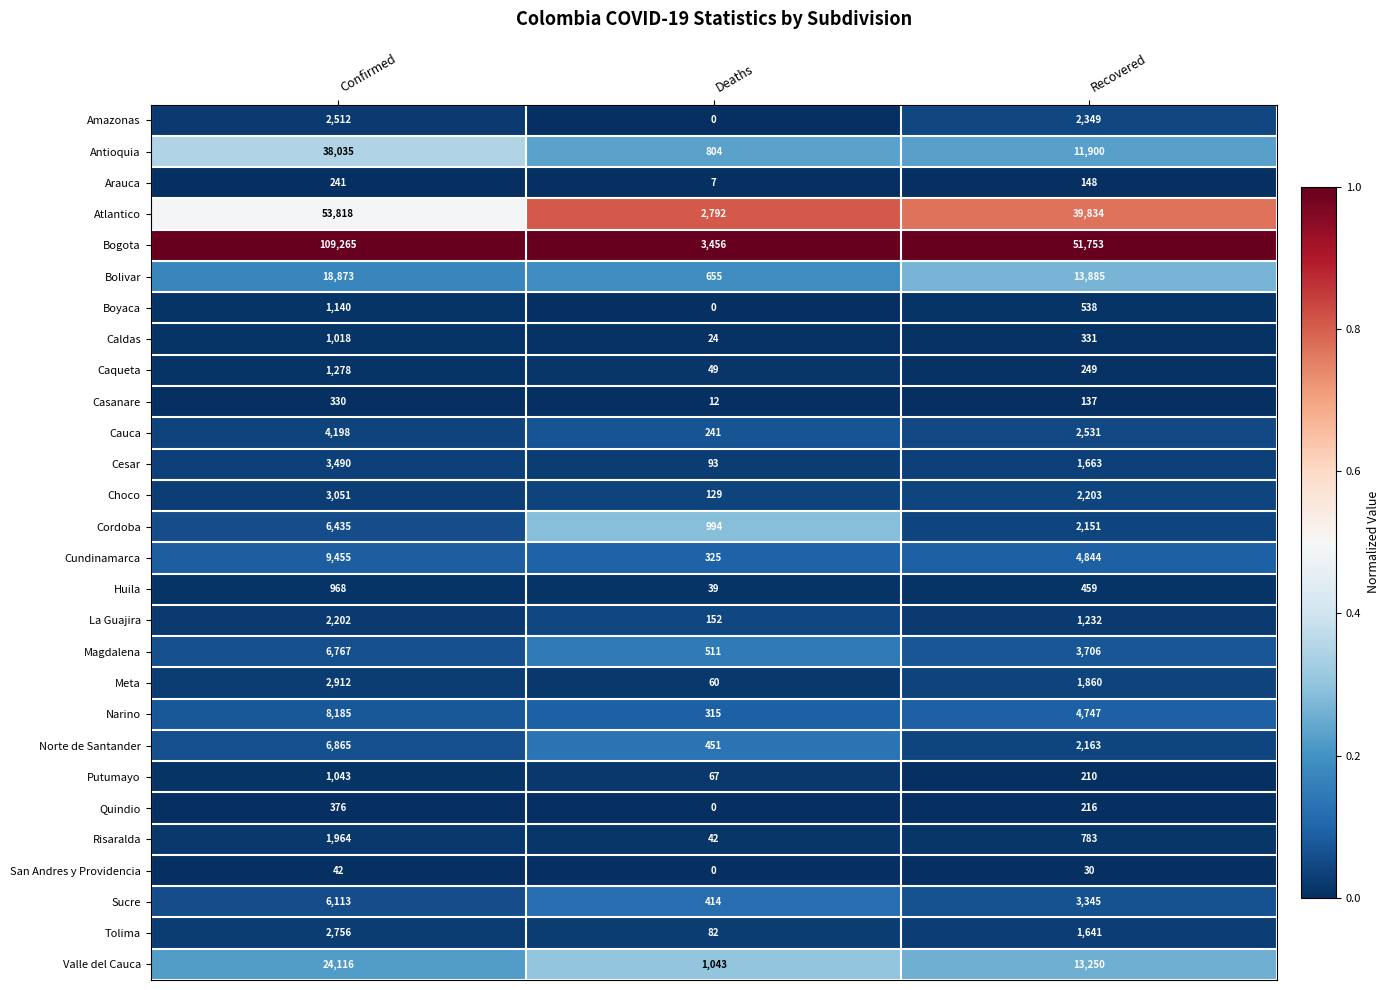

Count the Sucre values in the range 414 to 6113.

3